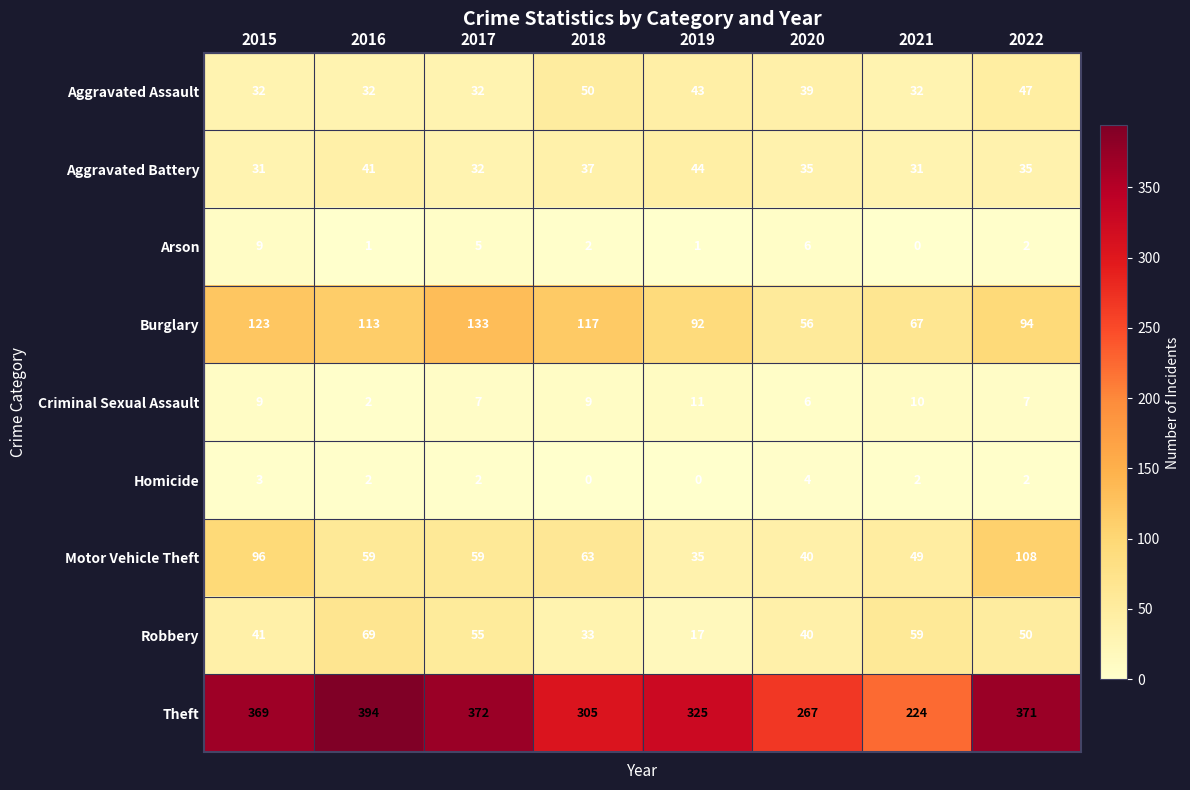

What is the difference between the Theft values at 2016 and 2021?

170